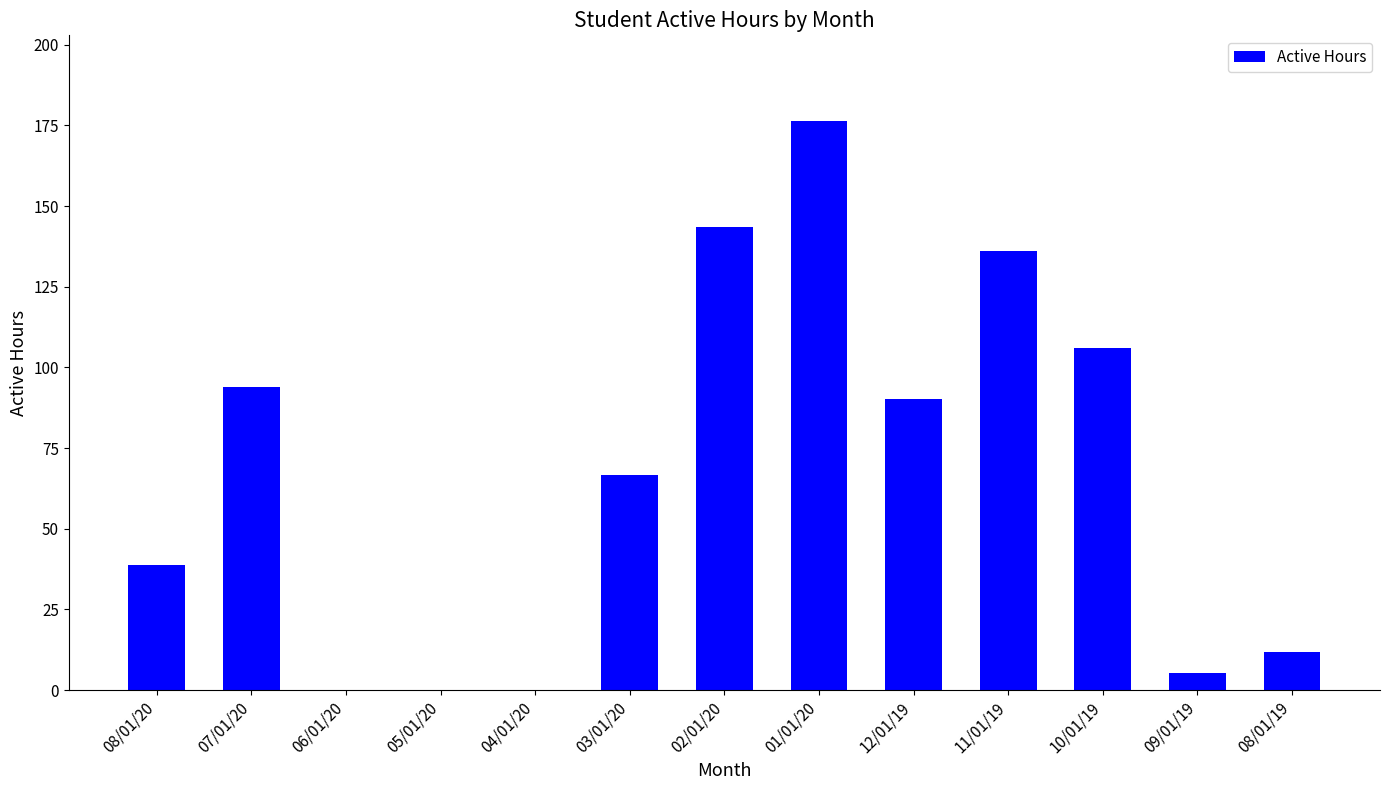

What is the sum of the values at 09/01/19 and 01/01/20?

181.8